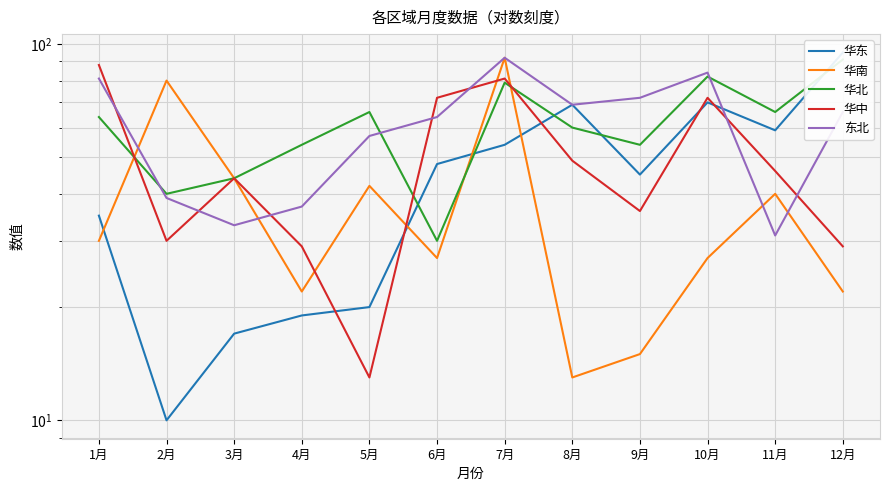

Which series has the largest total across all categories?

华北